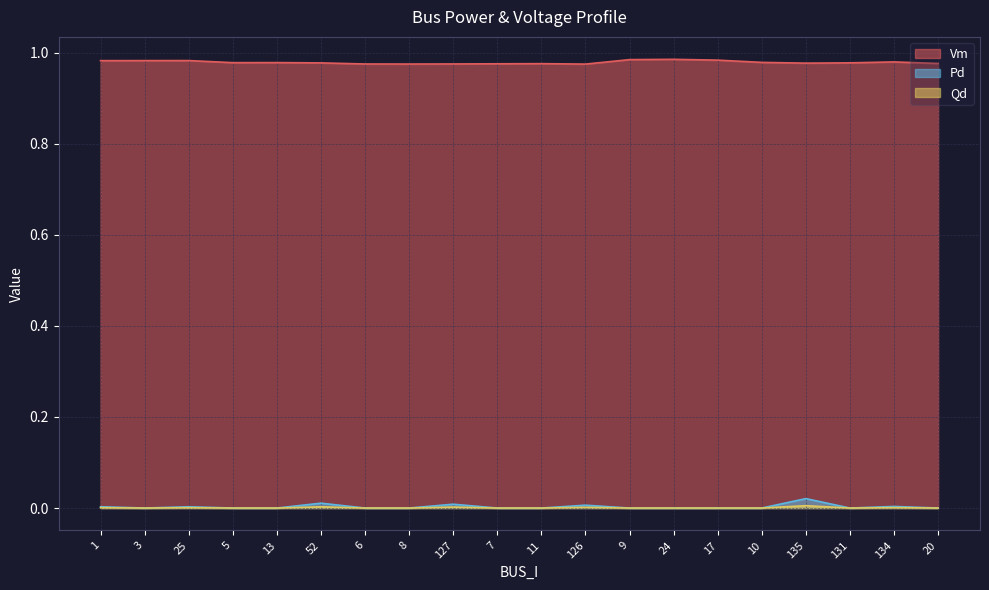

How many lines are shown in the chart?

3